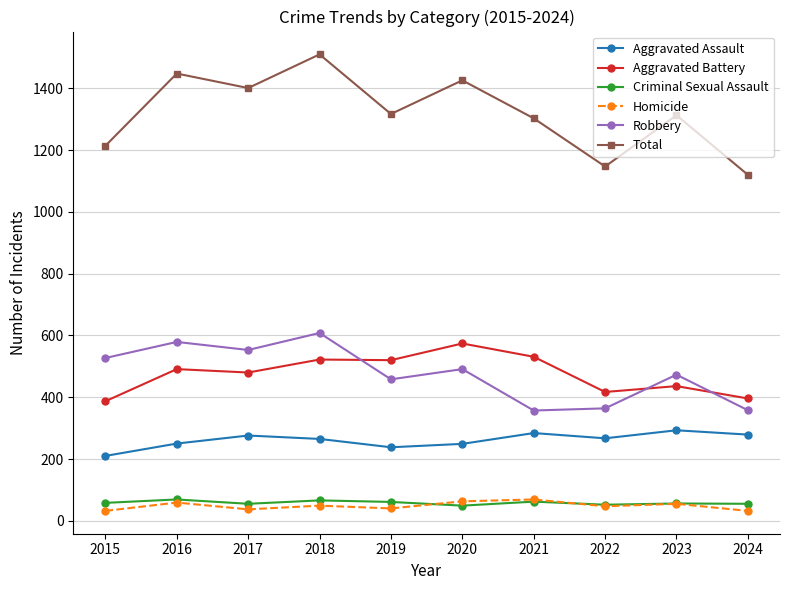

At how many categories does at least one series exceed 418?

10